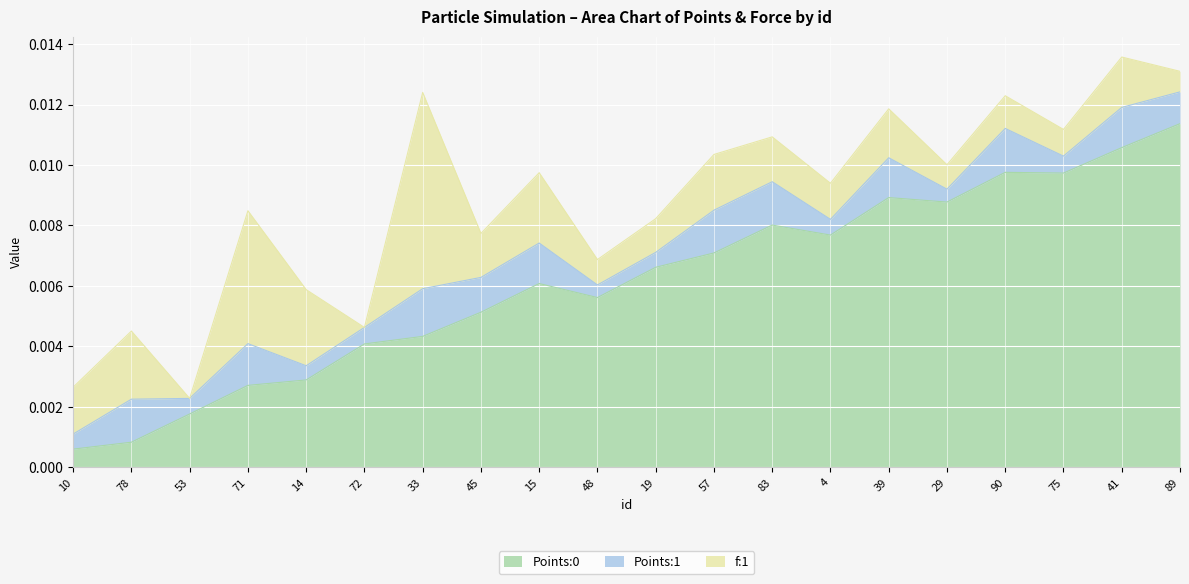

Count the number of data series in this chart.

3